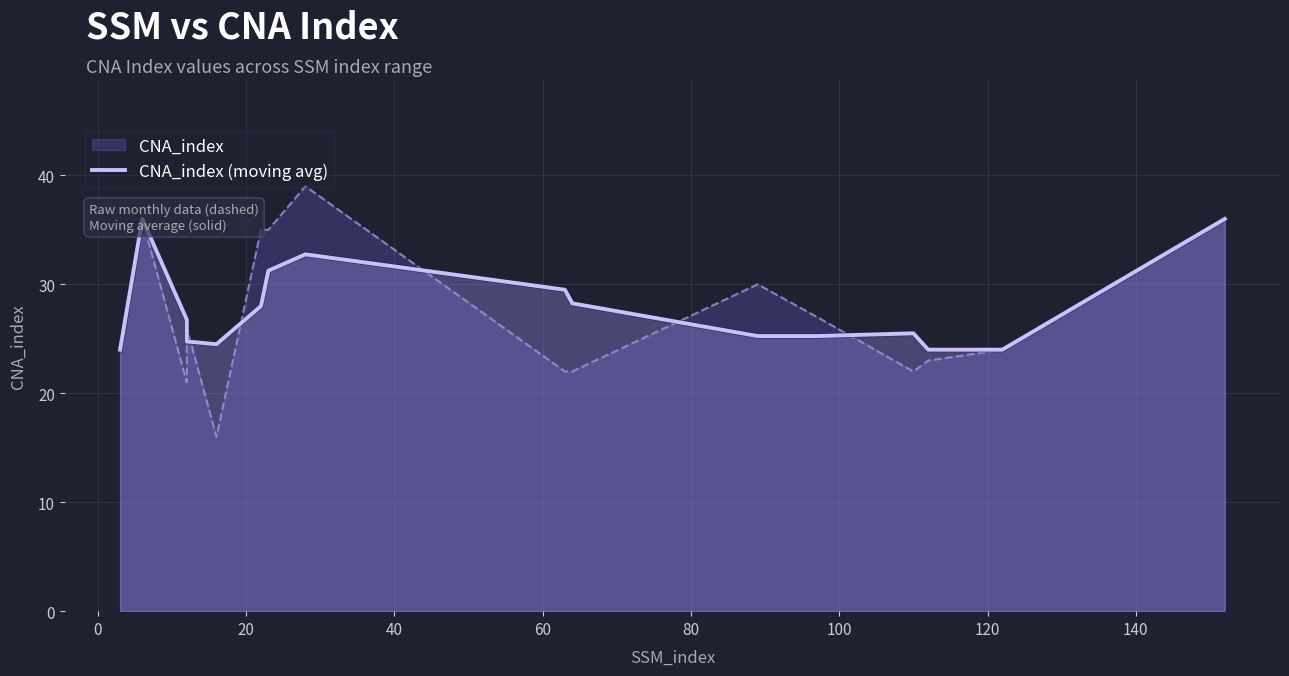

What is the sum of all values?

445.8